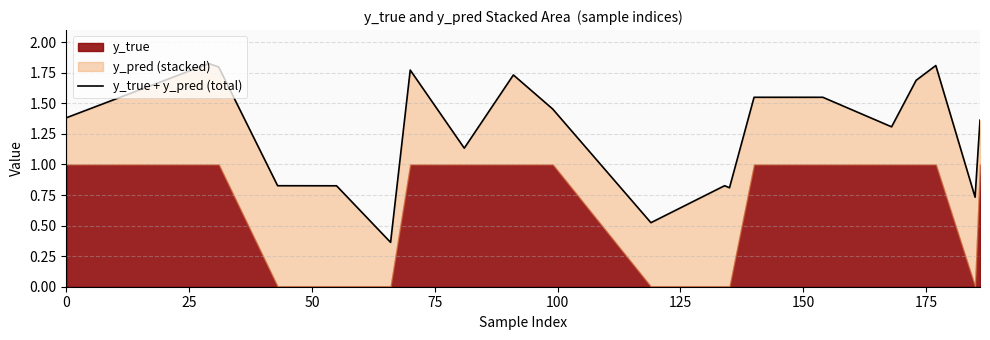

What is the maximum value shown in the chart?

1.8